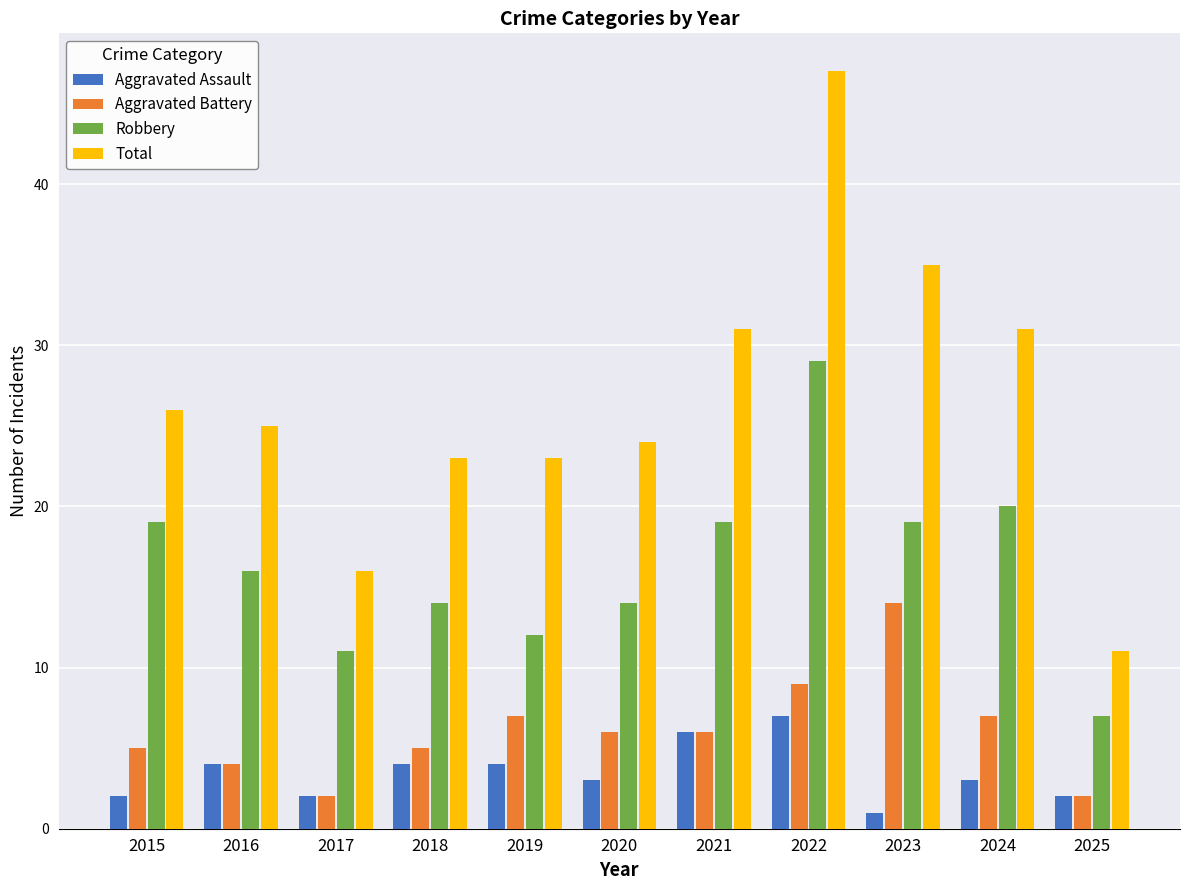

What is the total value across all series at 2017?

31